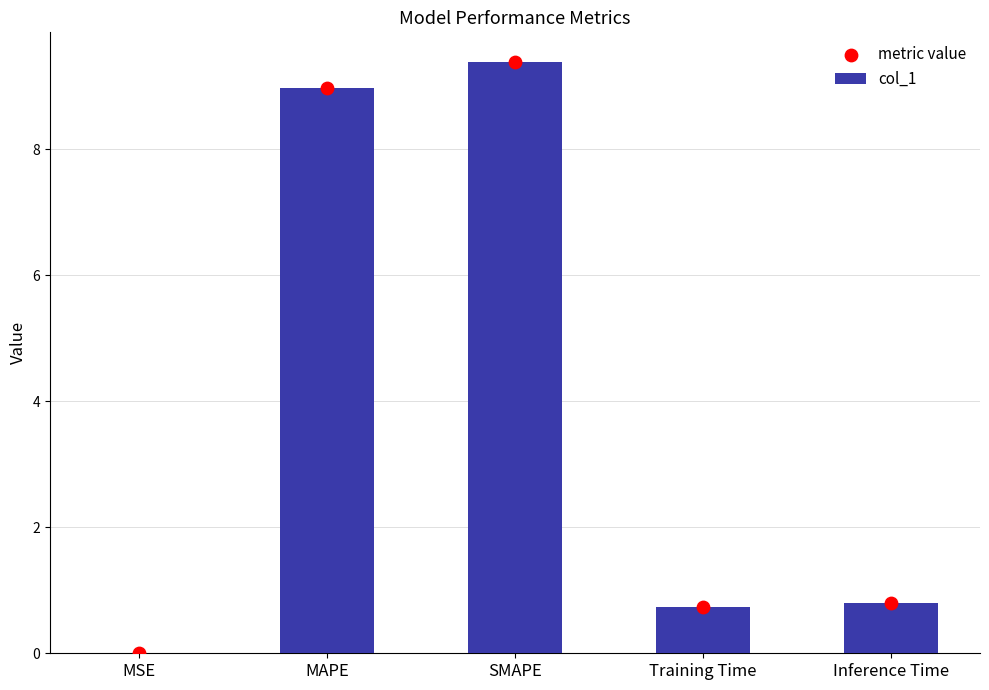

What is the total value across all series at MAPE?

17.9